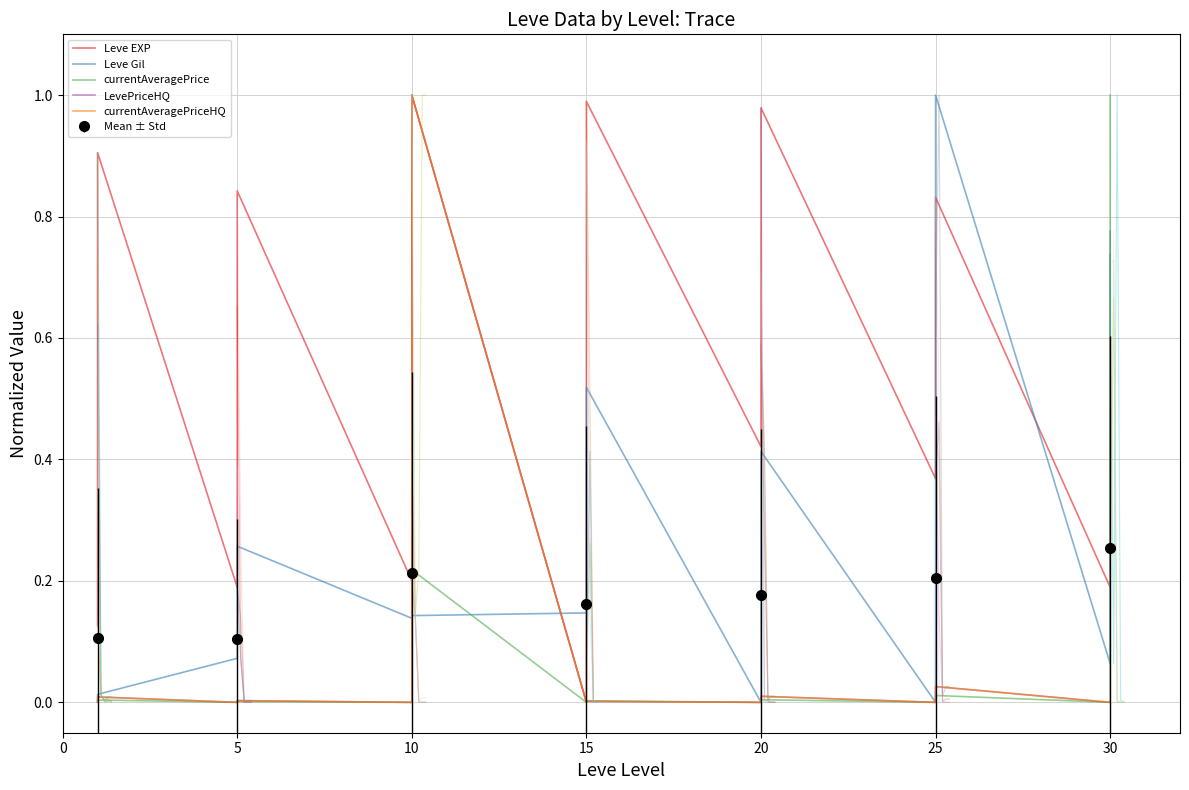

At which label does Mean ± Std reach its peak?

30